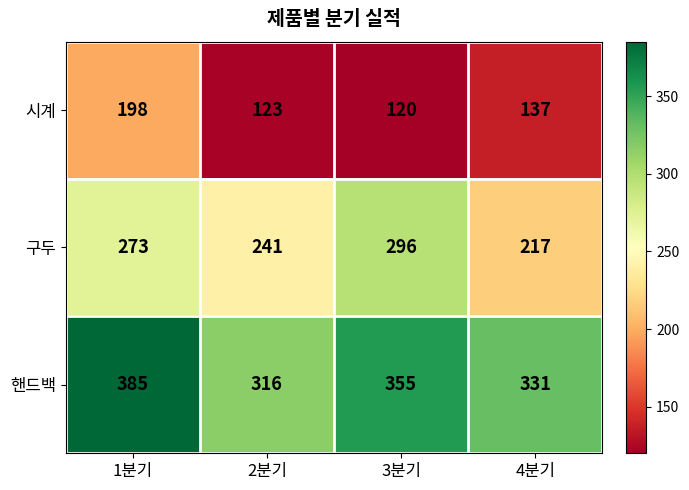

How many categories are shown in the chart?

4